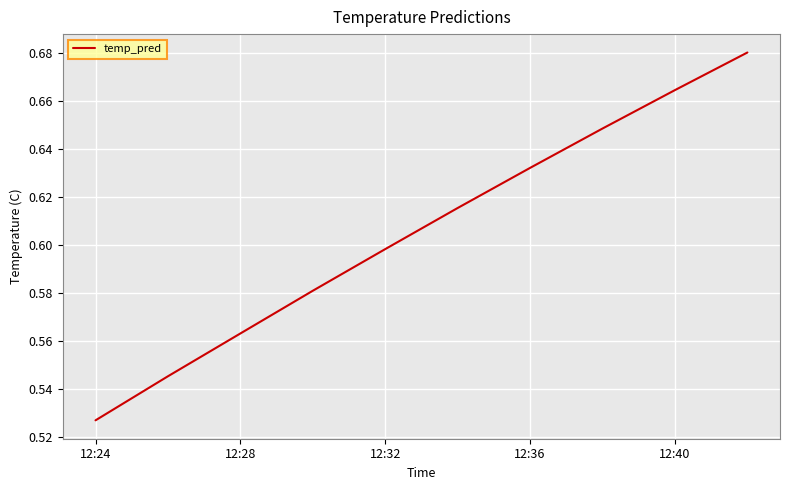

Where is the data nearest to the value 0?

12:24